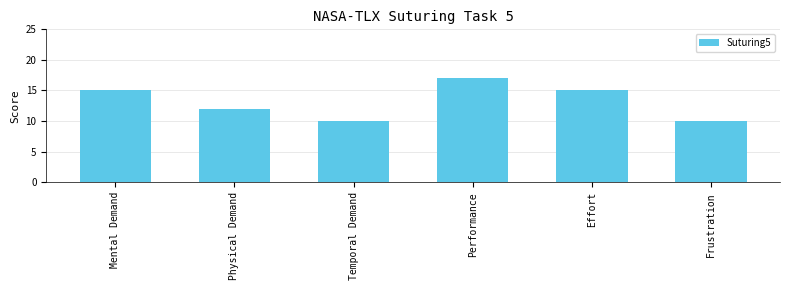

How many series are shown in this chart?

1